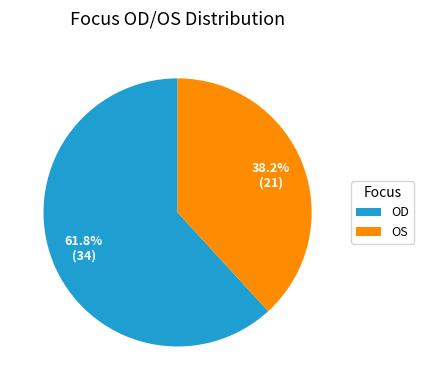

What percentage is the OS slice, to the nearest percent?

38%